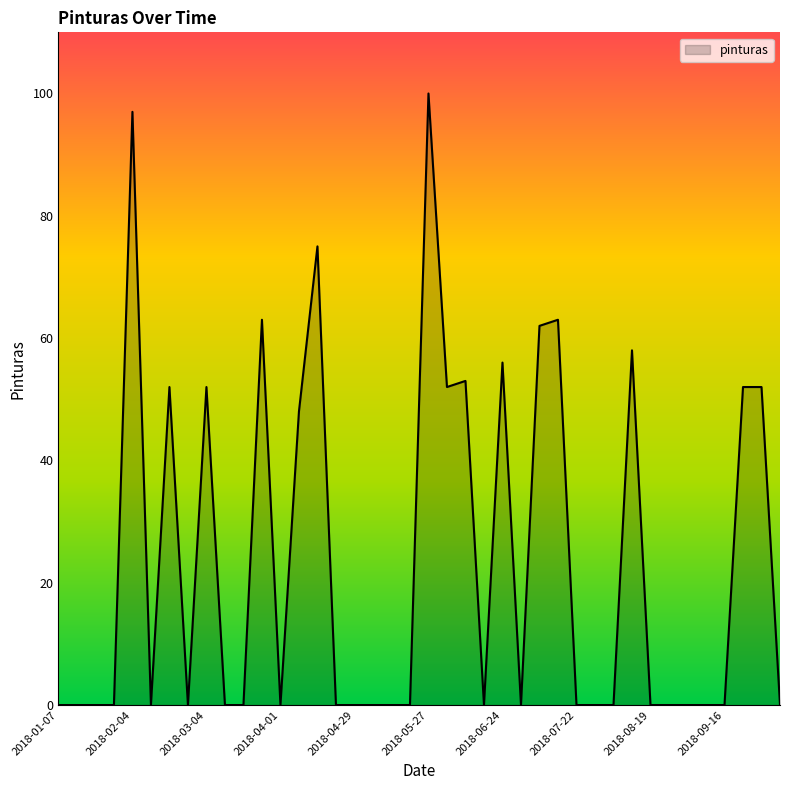

What is the greatest value displayed?

100